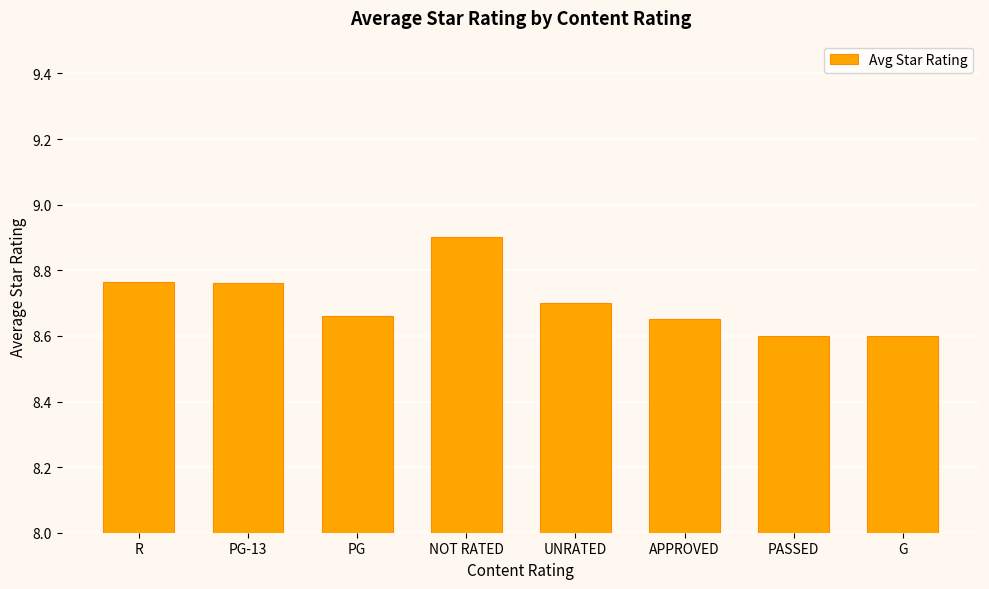

Is it true that the value at NOT RATED is 8.9?

True